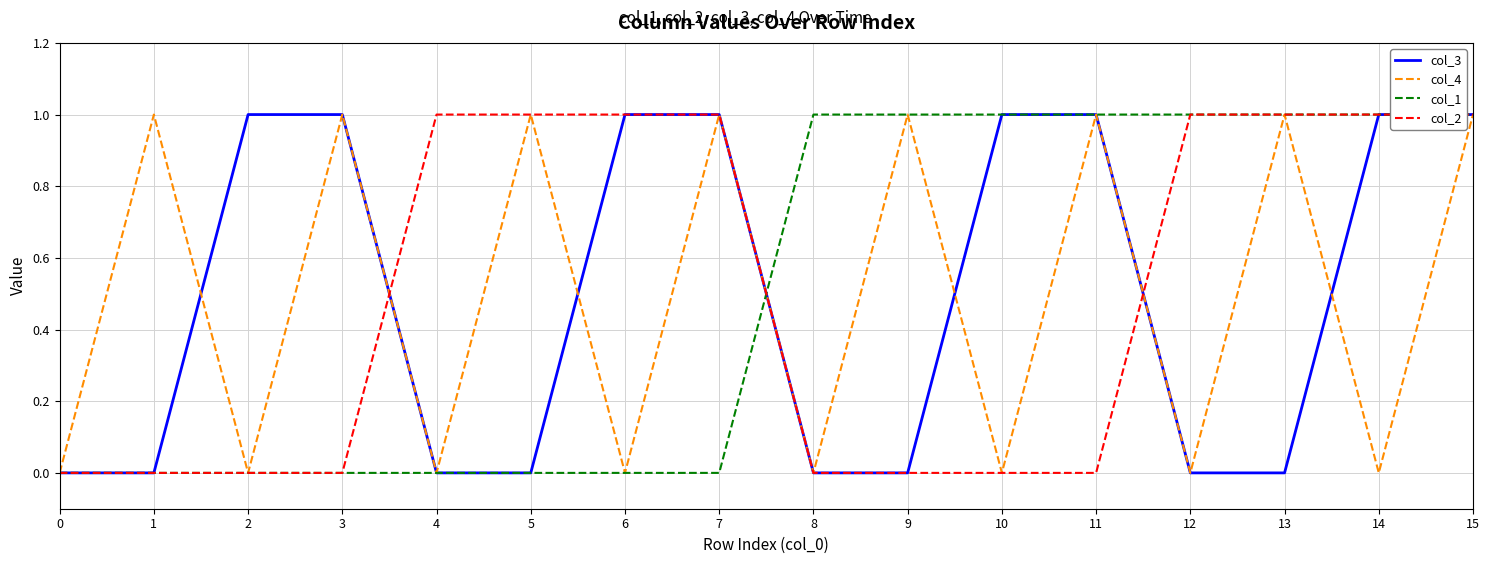

Is the value of col_2 at 1 greater than the value of col_1 at 10?

No